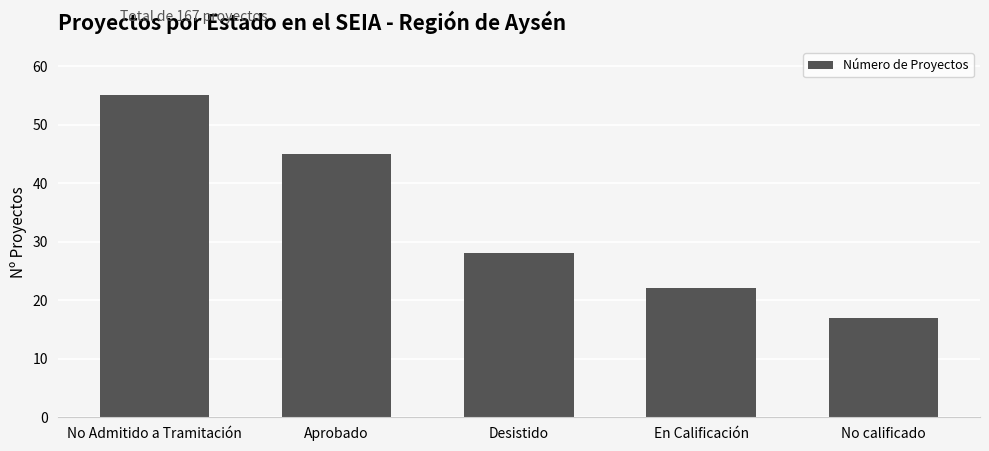

Count the number of data series in this chart.

1